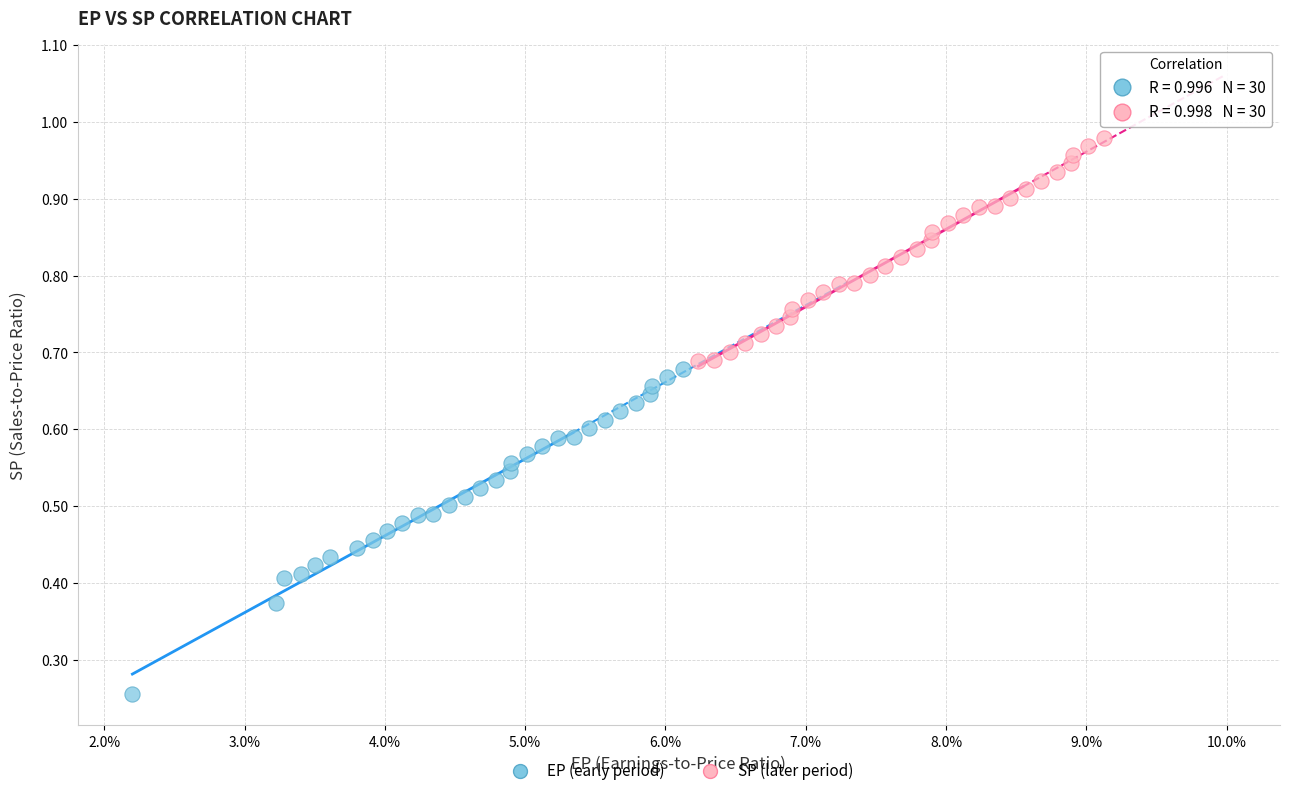

Which series has the largest Y range (max minus min)?

EP (early period)